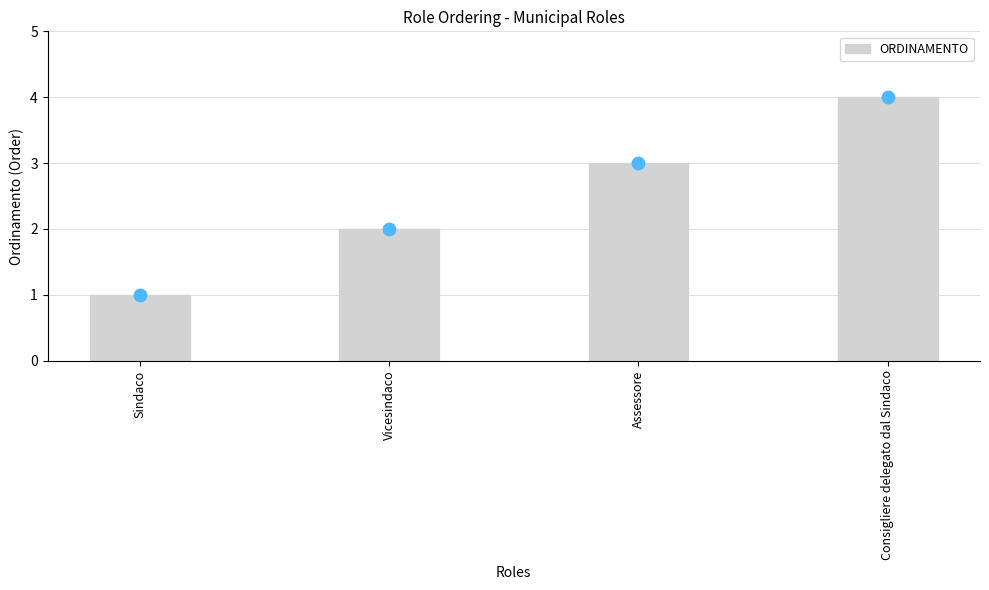

What is the change in value from Sindaco to Consigliere delegato dal Sindaco?

+3